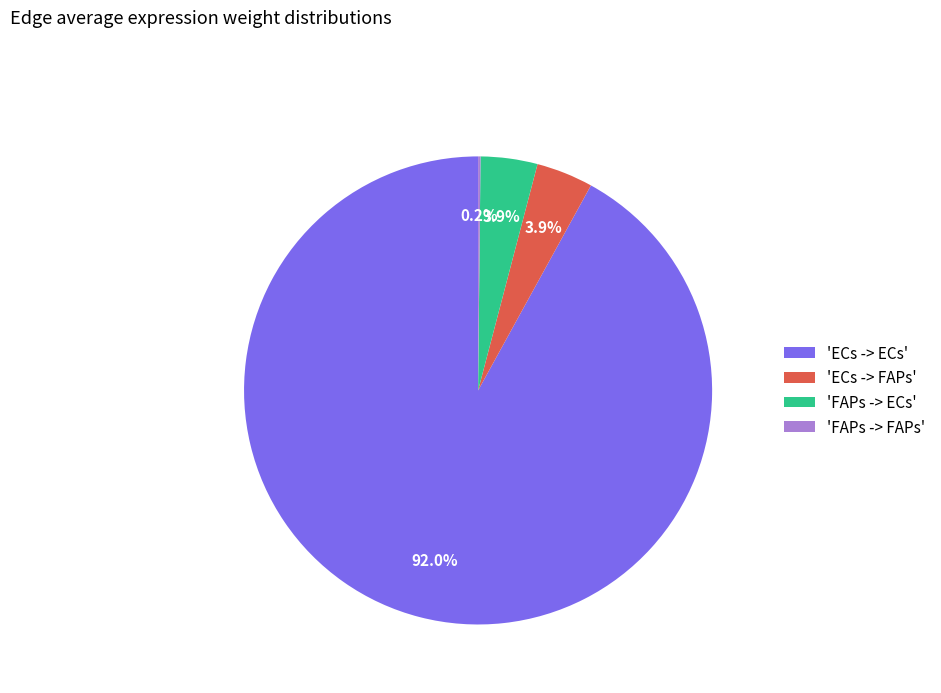

Which category has the biggest portion of the pie?

'ECs -> ECs'